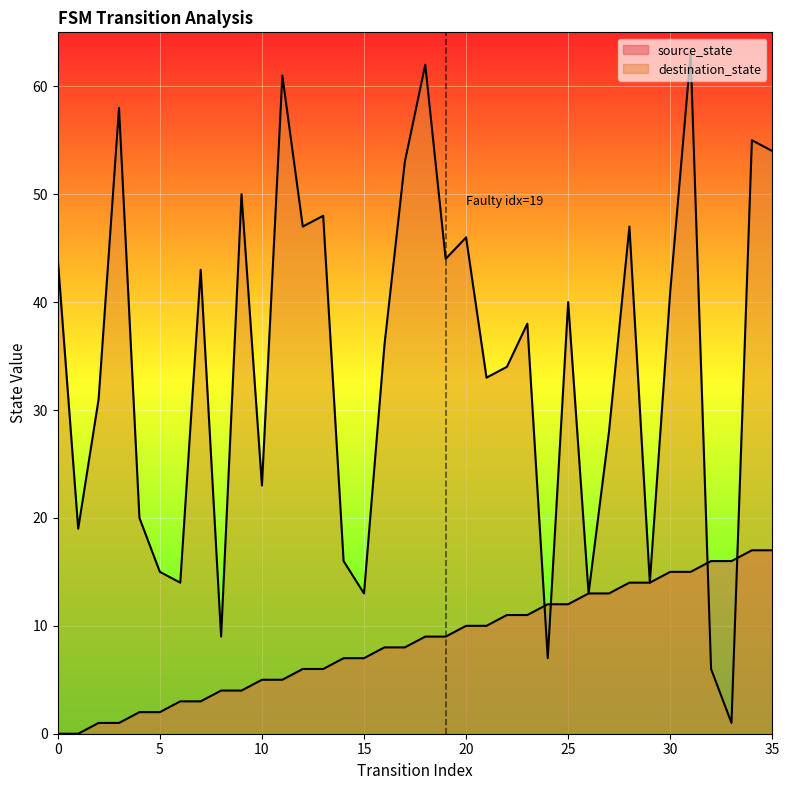

What is the difference between the second highest and second lowest values in the destination_state series?

56